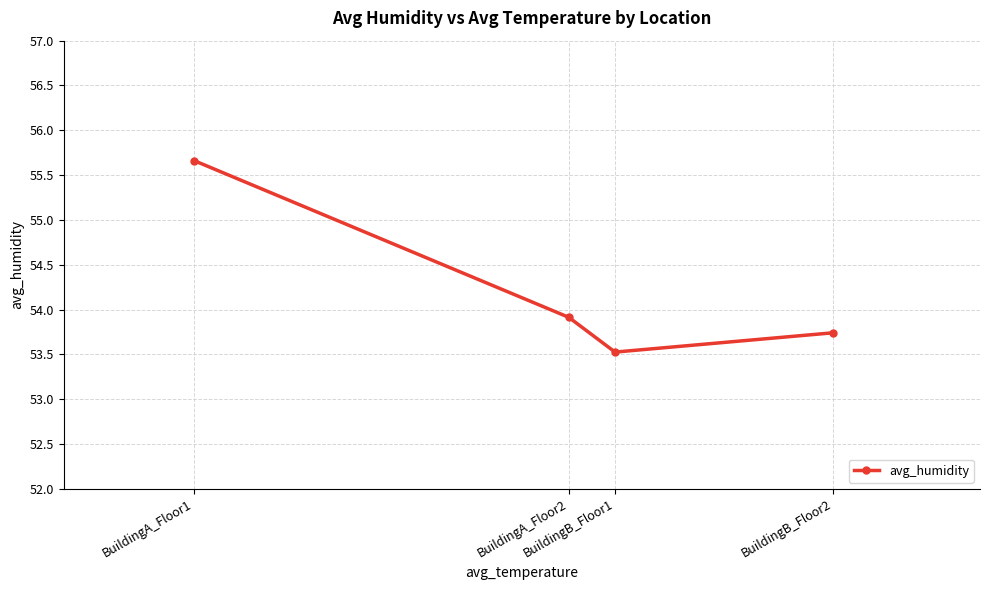

List the labels in order of value, largest first.

BuildingA_Floor1, BuildingA_Floor2, BuildingB_Floor2, BuildingB_Floor1